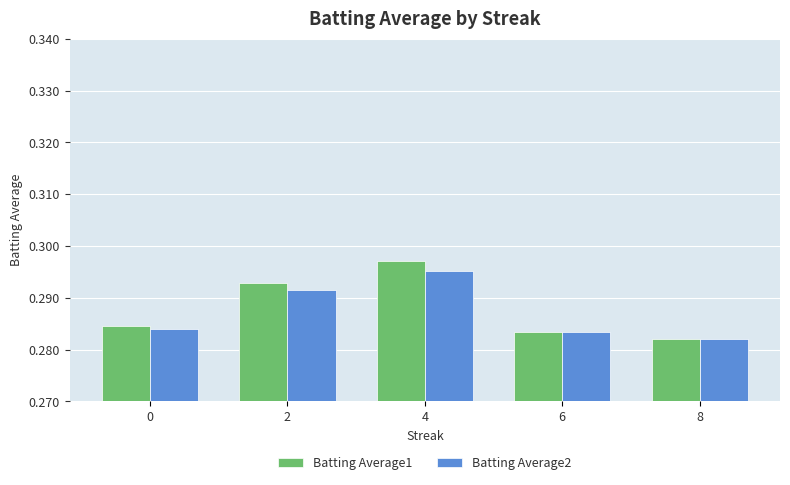

How many bars are there in each group?

2